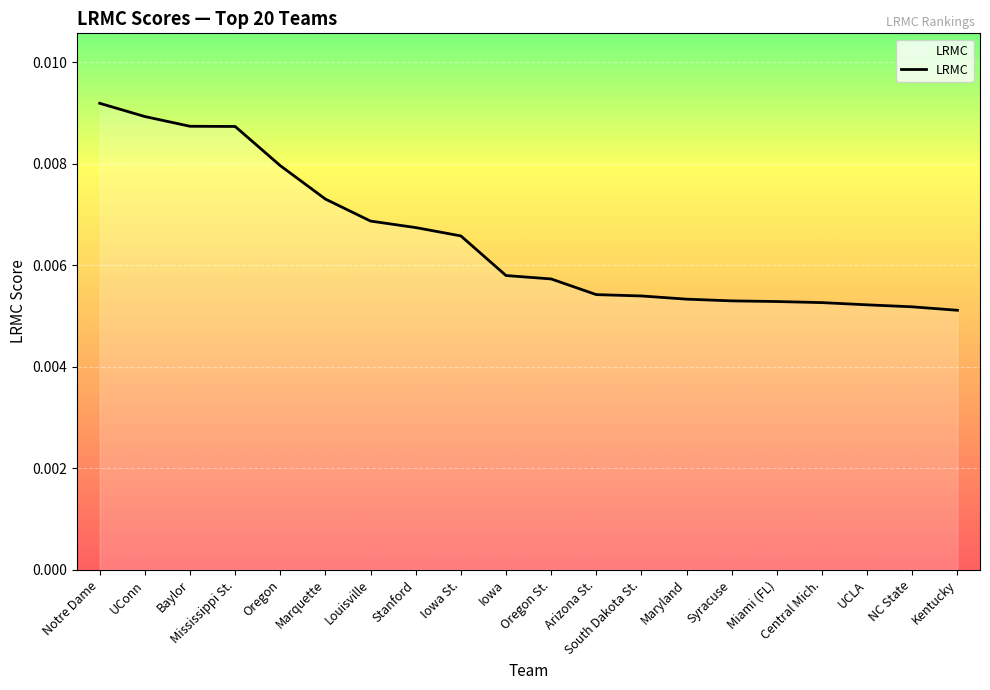

Count the values in the range 0 to 1.

20